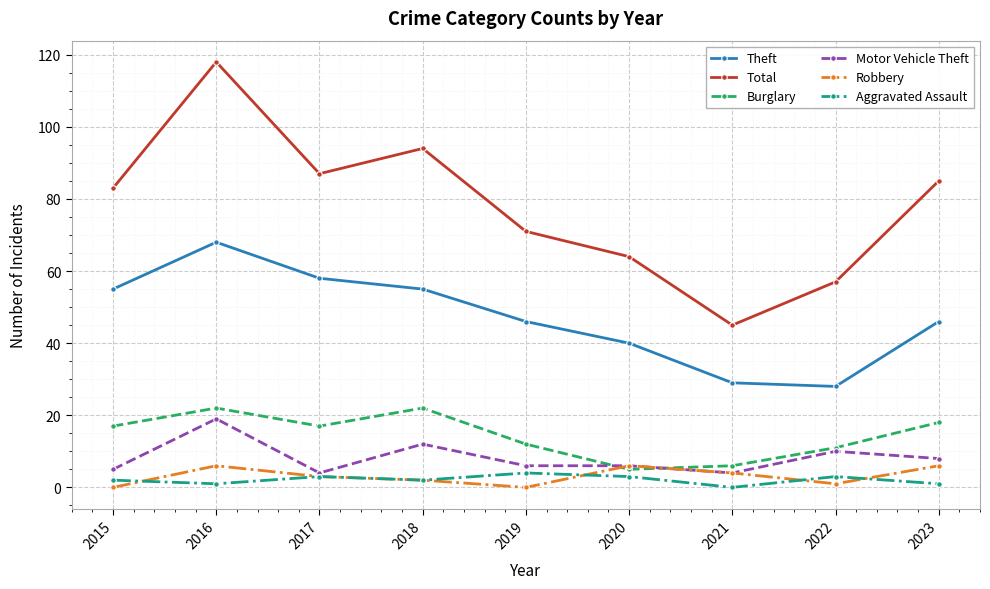

What is the total value across all series at 2021?

88